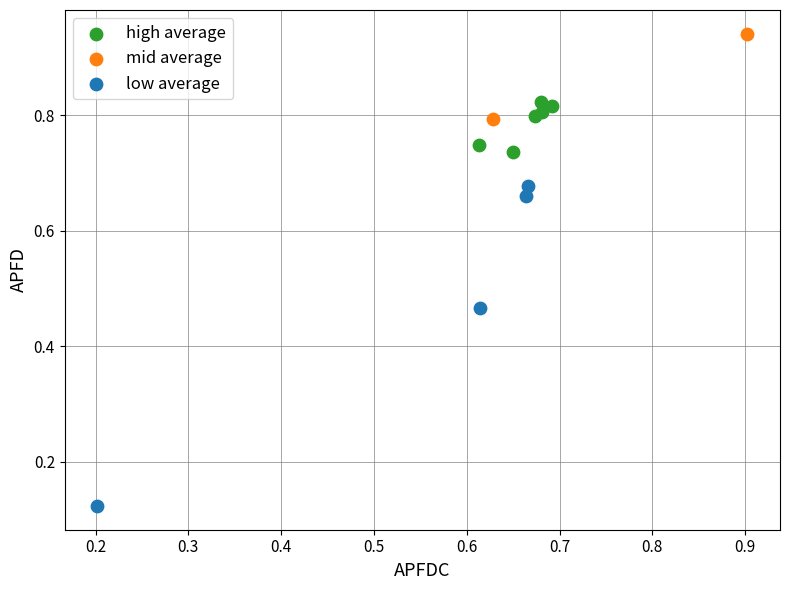

Which series reaches the maximum Y coordinate?

mid average